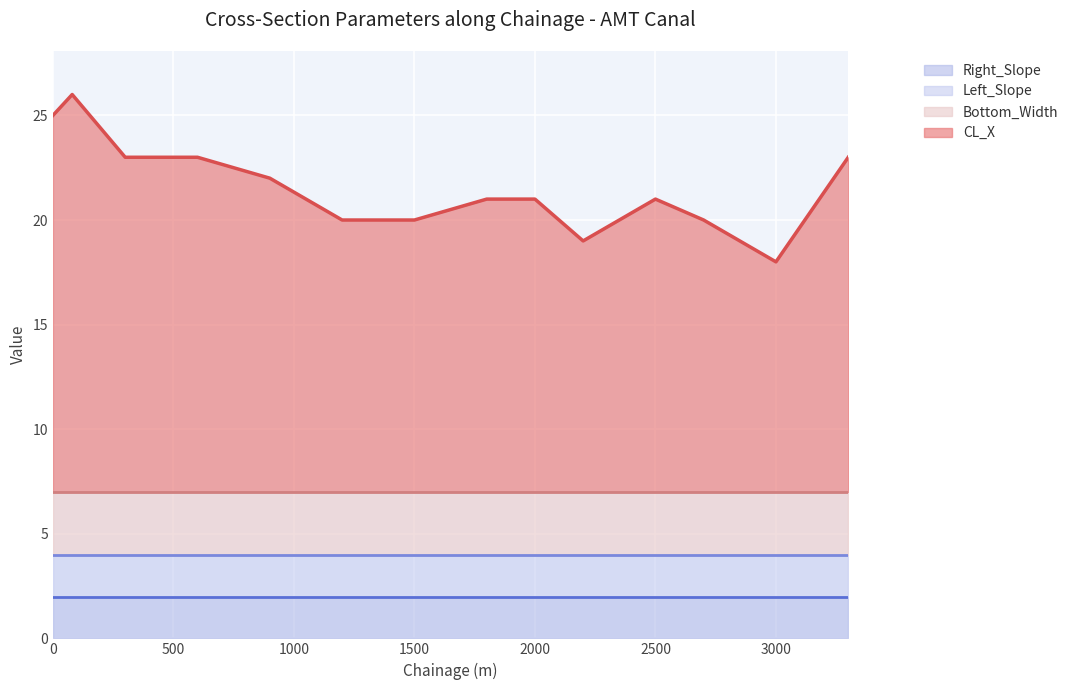

What is the sum of the CL_X values at 3300 and 900?

31